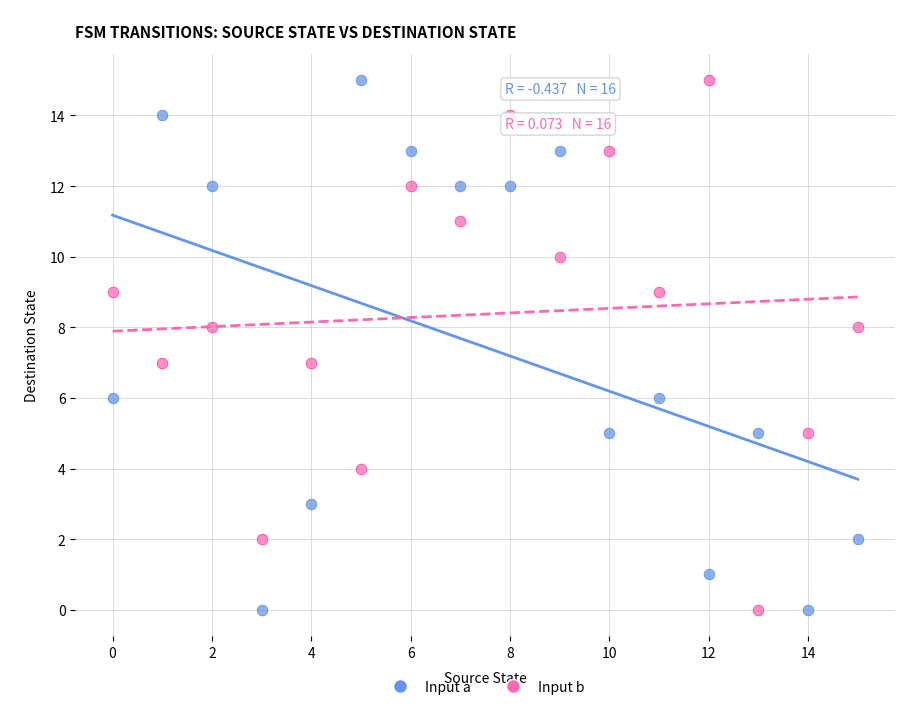

What are all the series names shown in the legend?

Input a, Input b